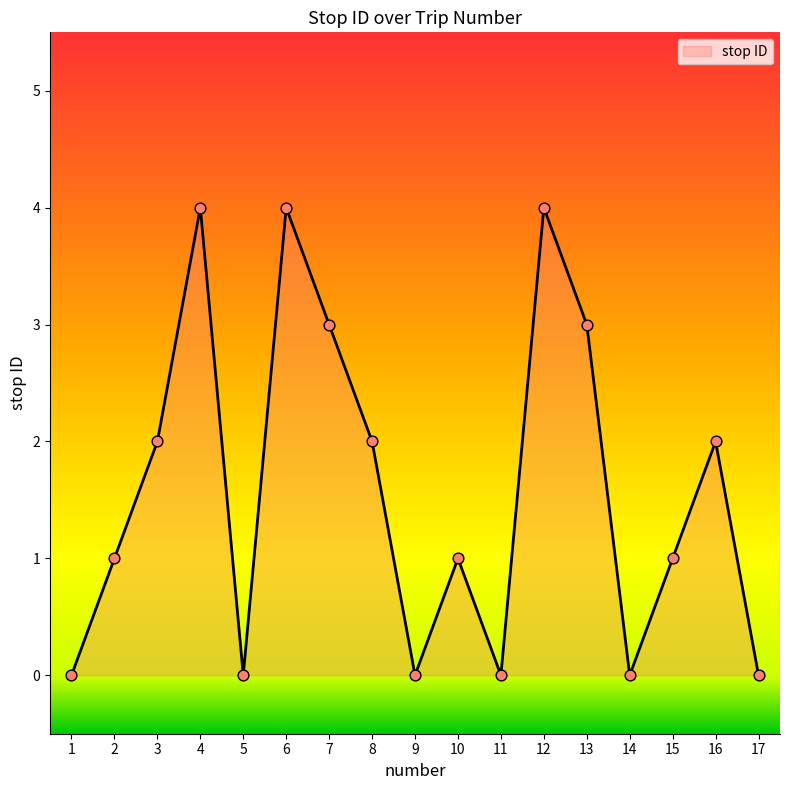

What is the change in value from 5 to 8?

+2